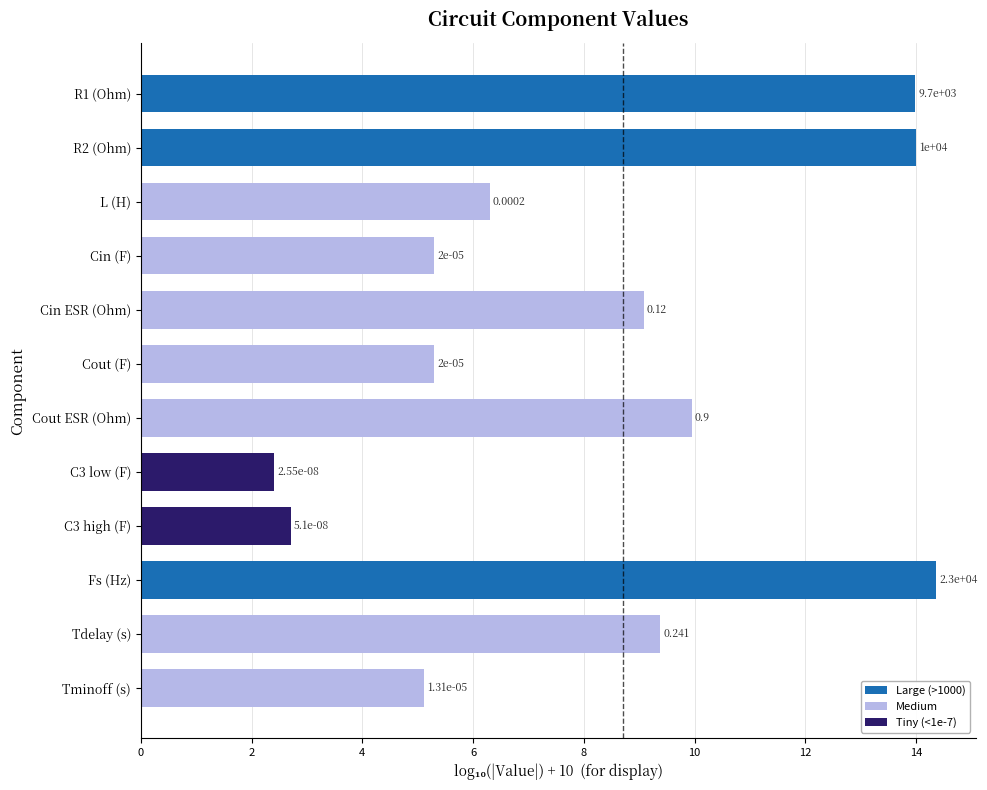

Are the bars horizontal?

Yes